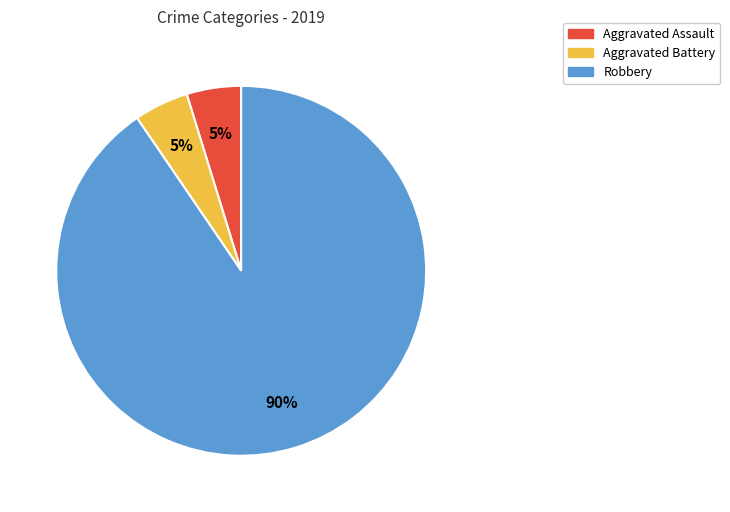

True or false: Aggravated Assault accounts for 5% of the total.

True